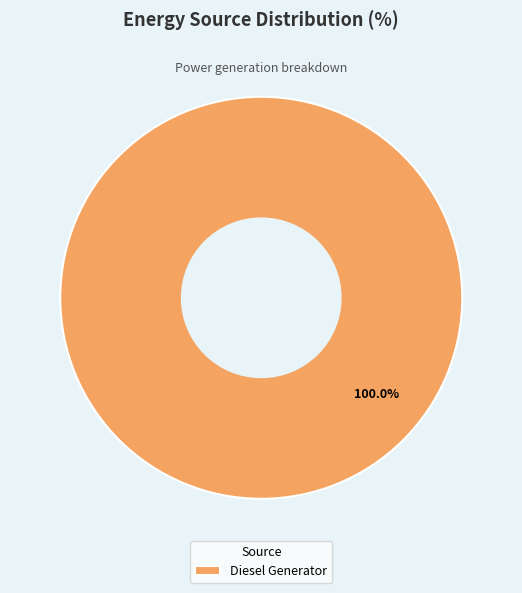

Is there any slice that represents more than half of the pie?

Yes